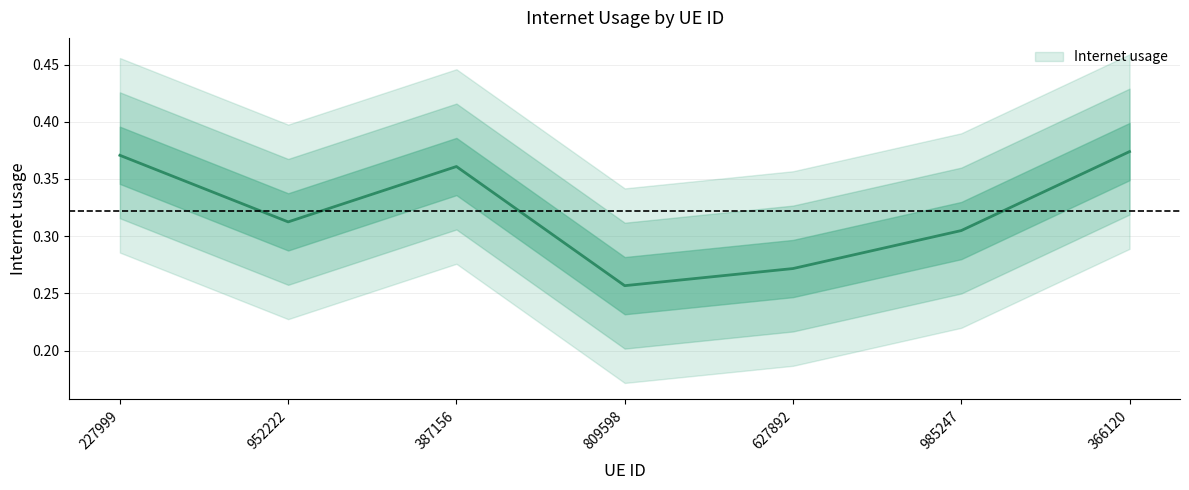

What is the smallest value displayed?

0.3